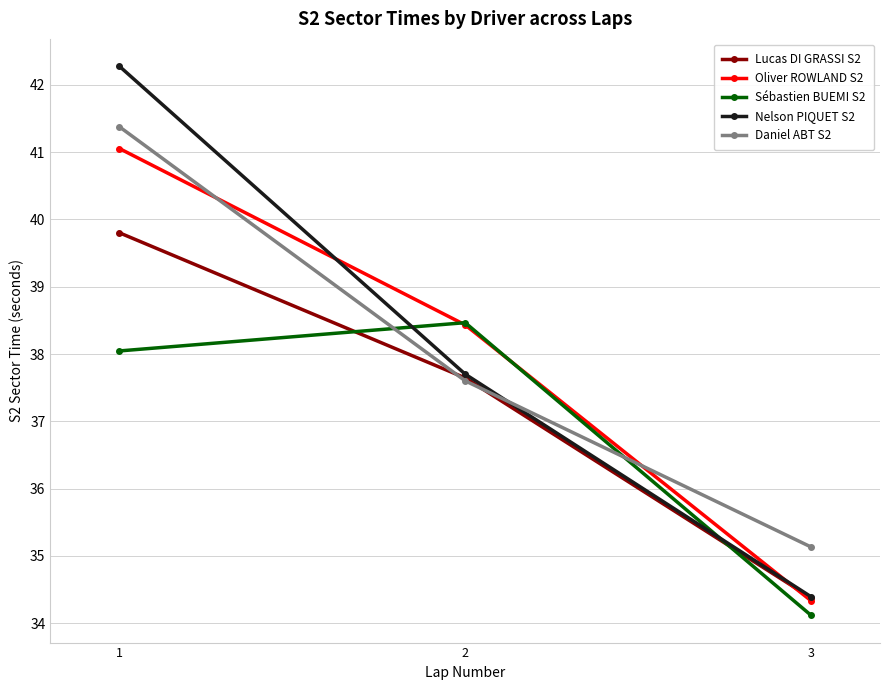

What are all the series names shown in the legend?

Lucas DI GRASSI S2, Oliver ROWLAND S2, Sébastien BUEMI S2, Nelson PIQUET S2, Daniel ABT S2